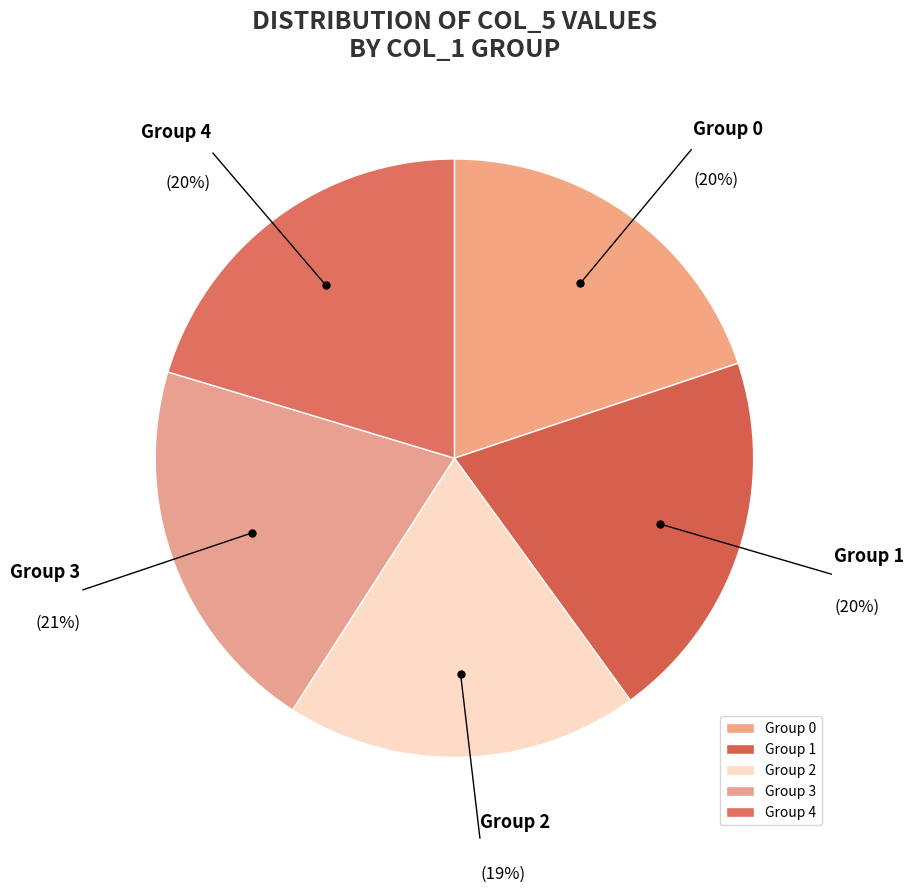

Between Group 3 and Group 2, which is larger?

Group 3